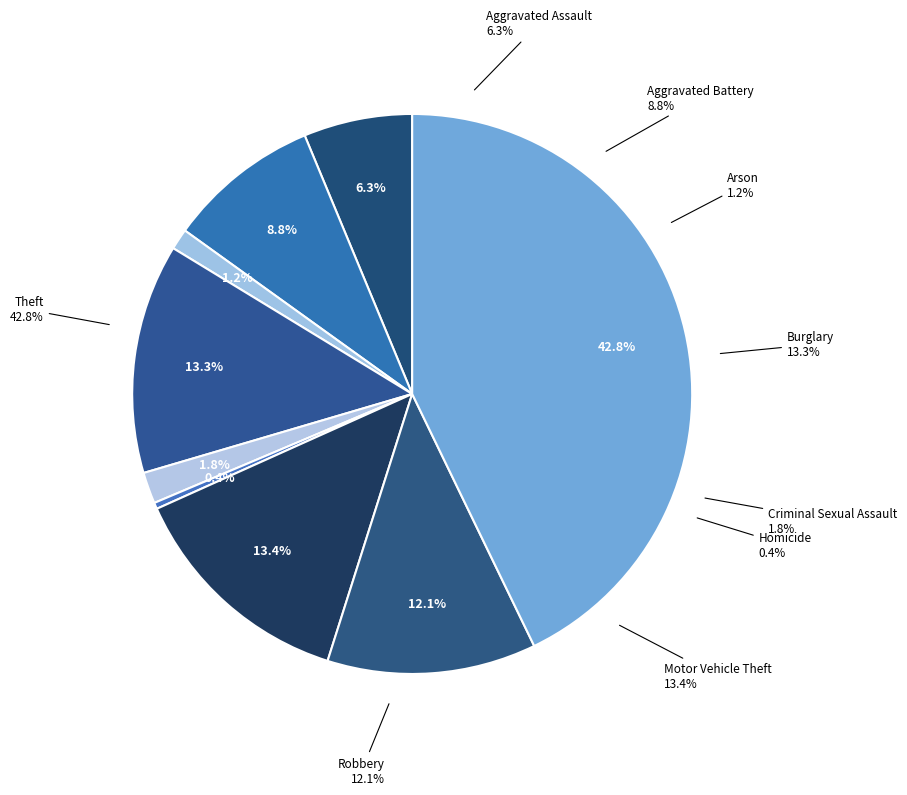

Is there a majority slice in this chart?

No